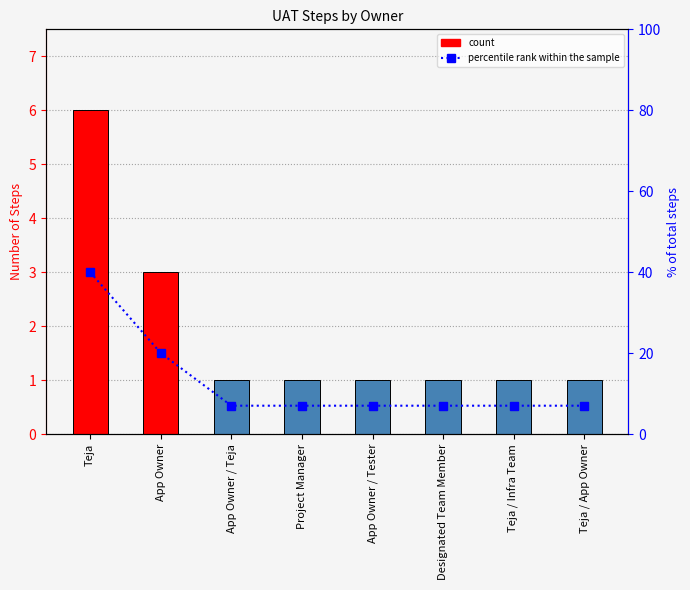

What is the minimum value for percentile rank within the sample?

7